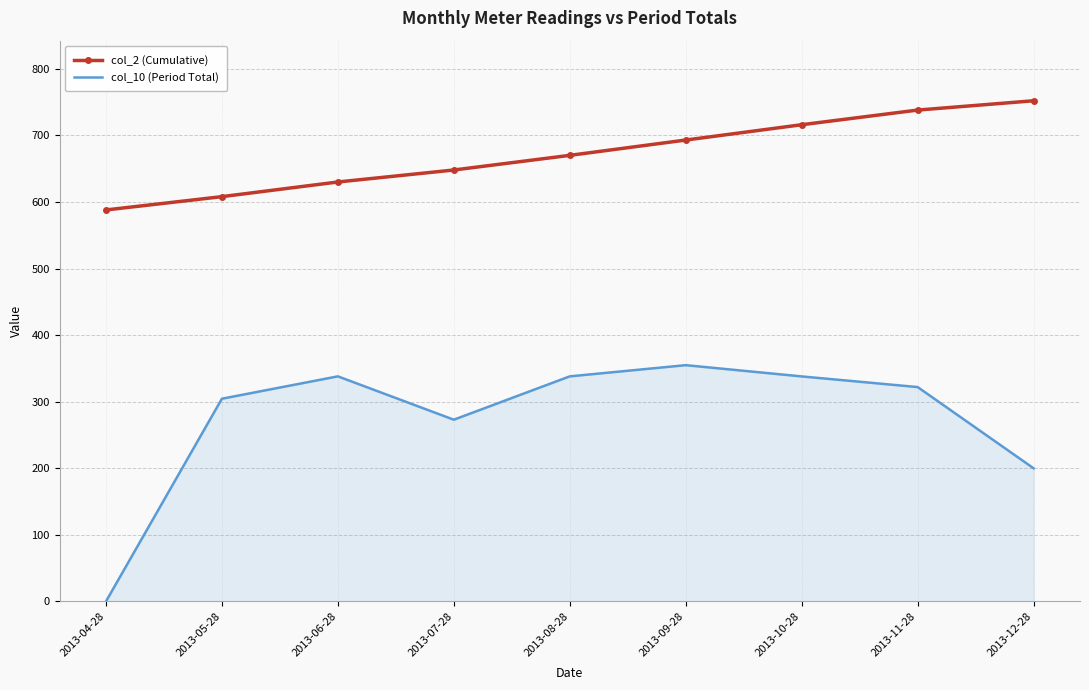

What is the difference between the highest and lowest values at 2013-05-28?

303.5